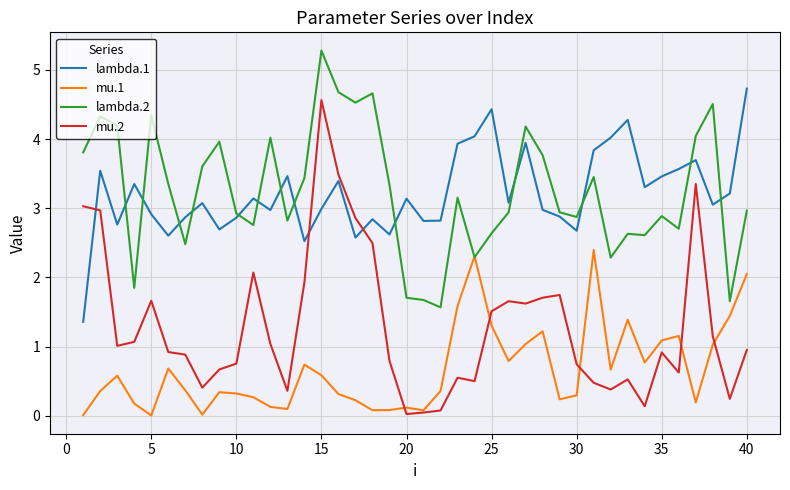

How many distinct data groups are displayed?

4